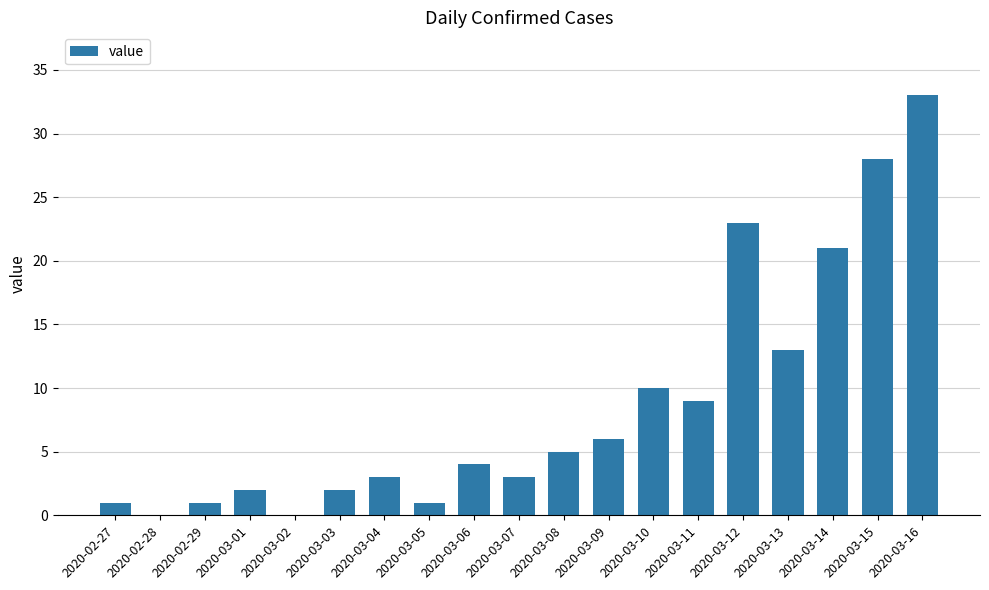

Reading right to left, what are all the values shown in this chart?

33	28	21	13	23	9	10	6	5	3	4	1	3	2	0	2	1	0	1